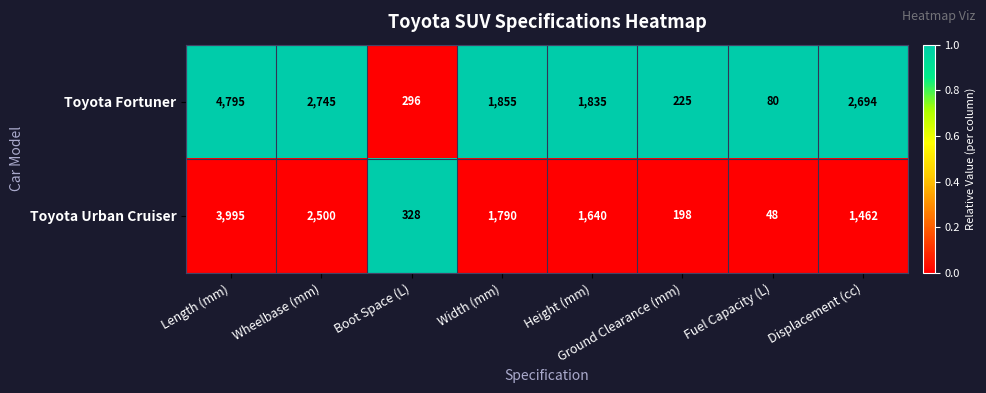

Where does the Toyota Urban Cruiser series first go above 1640?

Length (mm)